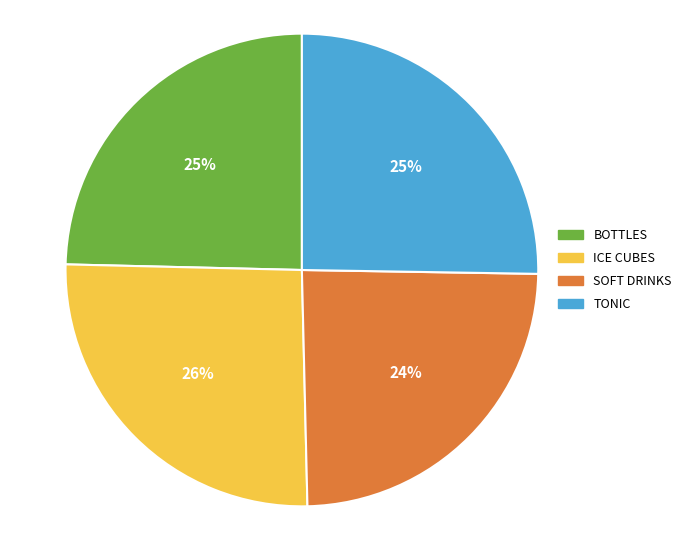

To the nearest percent, what portion does SOFT DRINKS represent?

24%